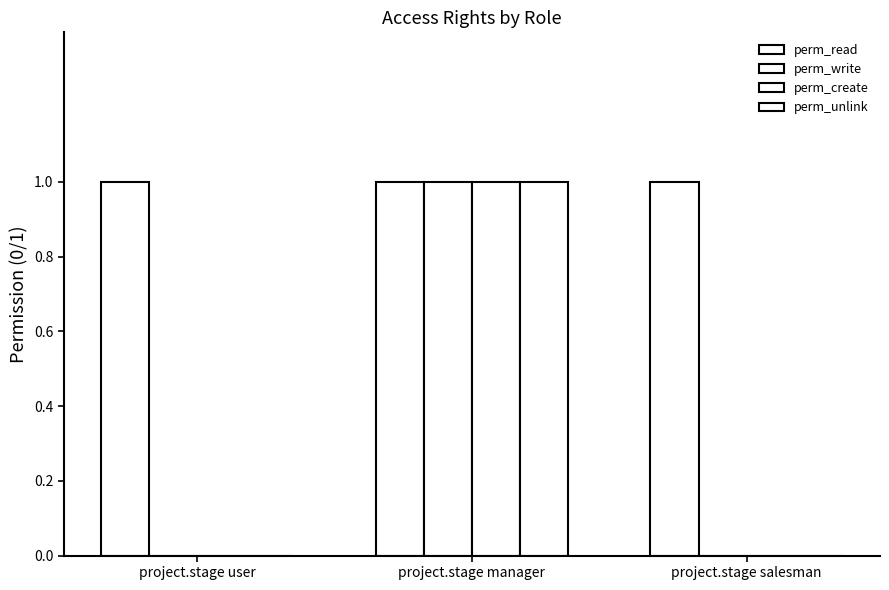

Are the bars horizontal?

No